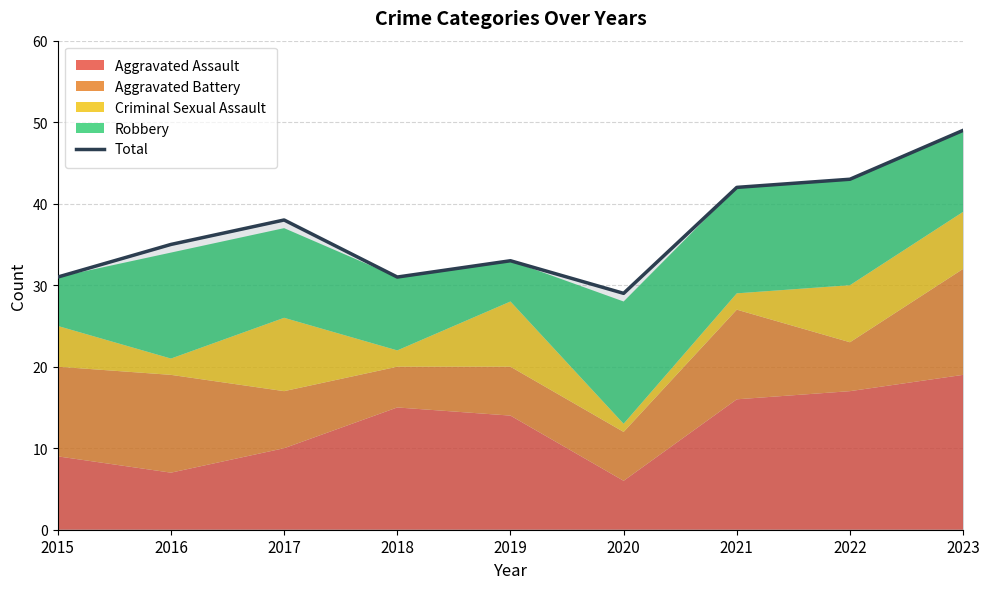

What is the minimum value shown in the chart?

29